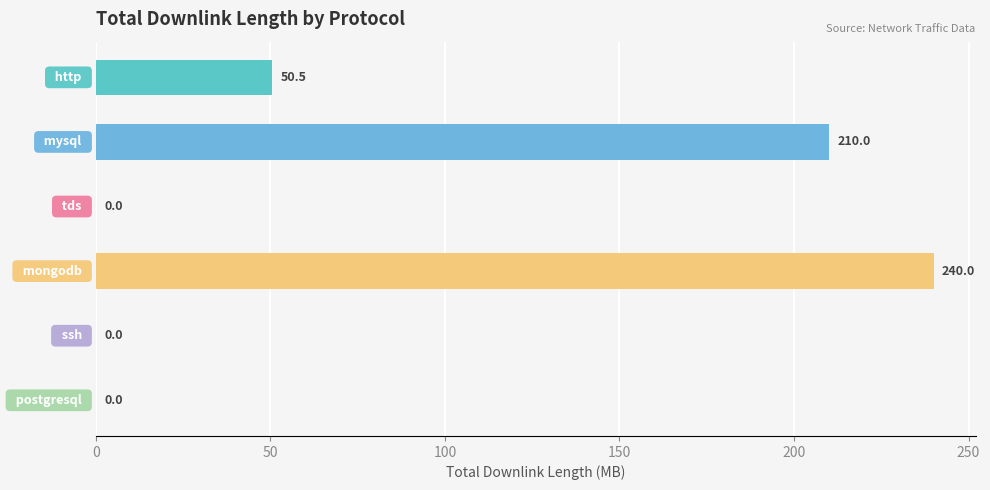

What is the greatest value displayed?

240.0